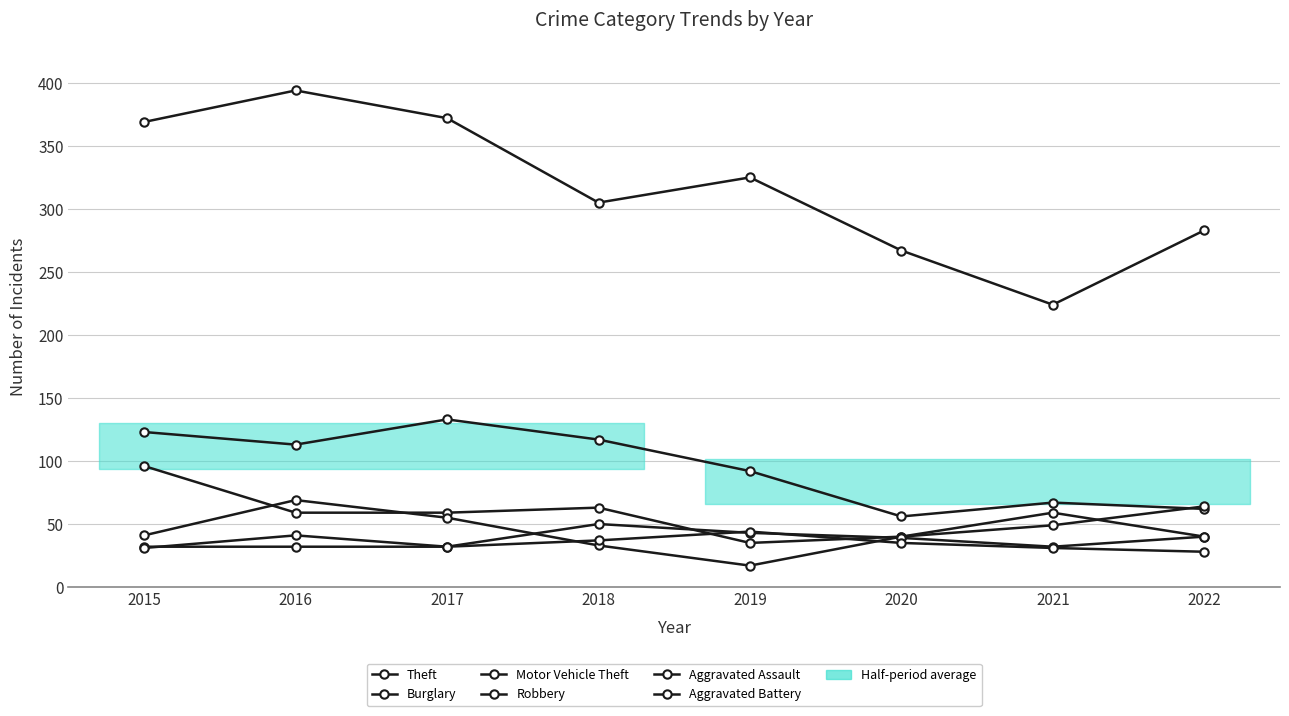

What is the difference between the maximum and second lowest values in the Theft series?

127